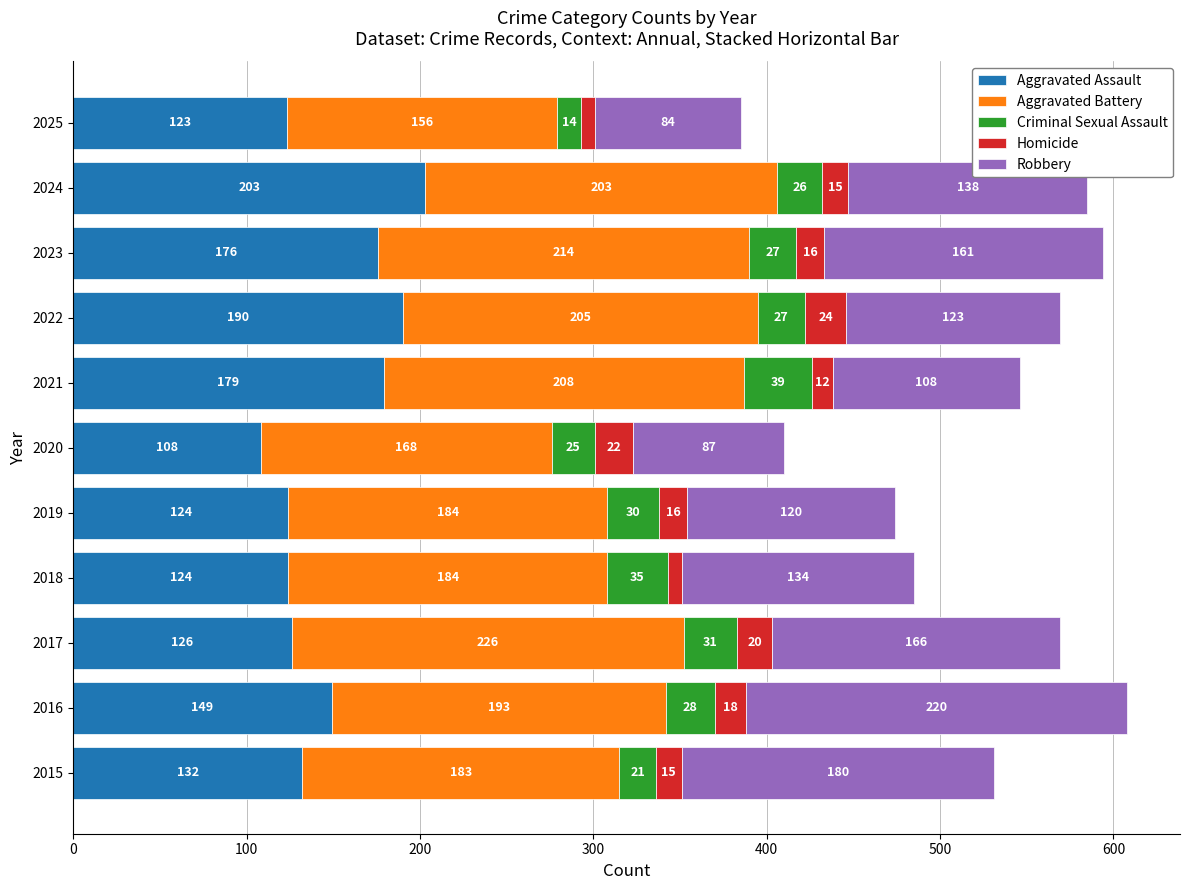

The value of Aggravated Assault at 2017 is 192. True or false?

False